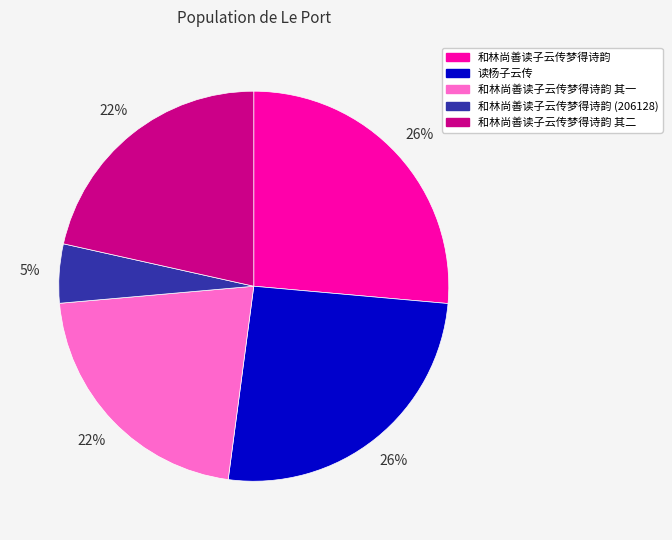

Is 和林尚善读子云传梦得诗韵 其二 the majority of the pie?

No